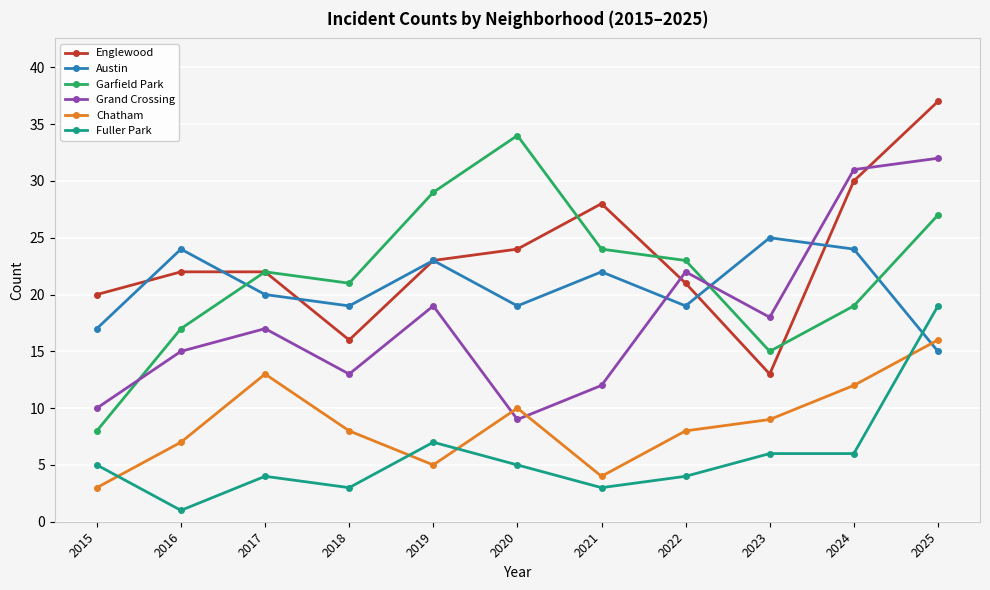

Rank the series by their maximum value, from highest to lowest.

Englewood, Garfield Park, Grand Crossing, Austin, Fuller Park, Chatham